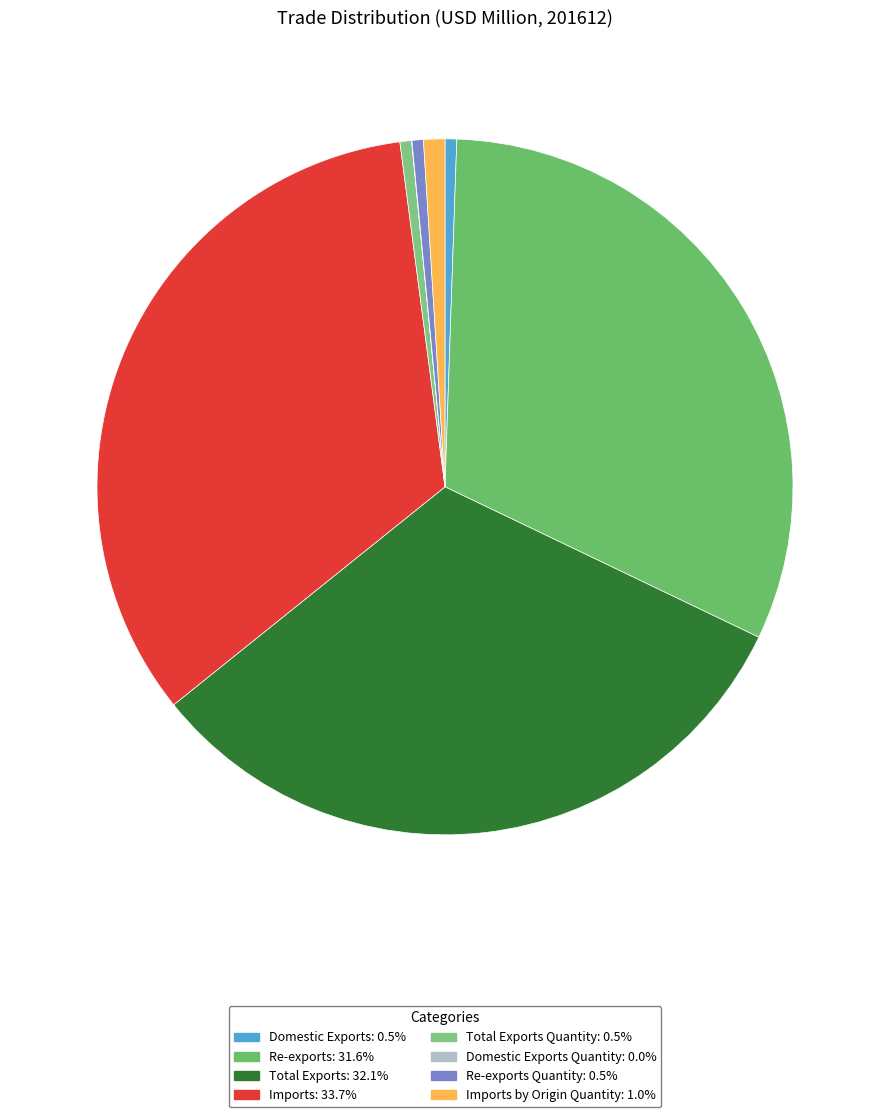

How many segments does this pie chart have?

8